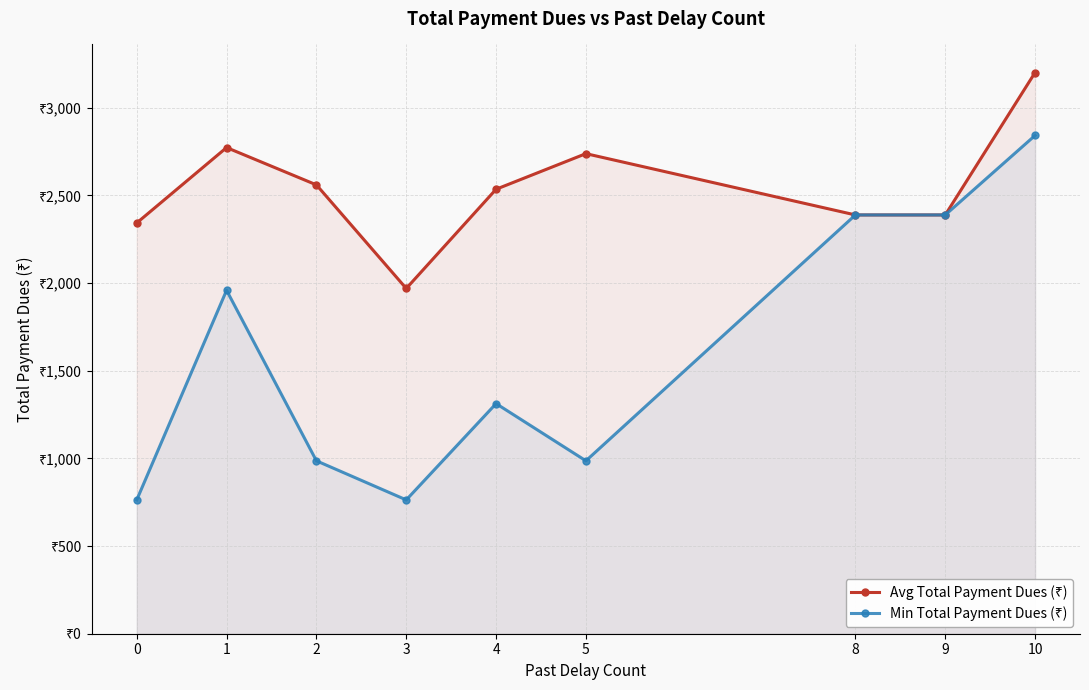

How many data points in Min Total Payment Dues (₹) are less than 1312?

4